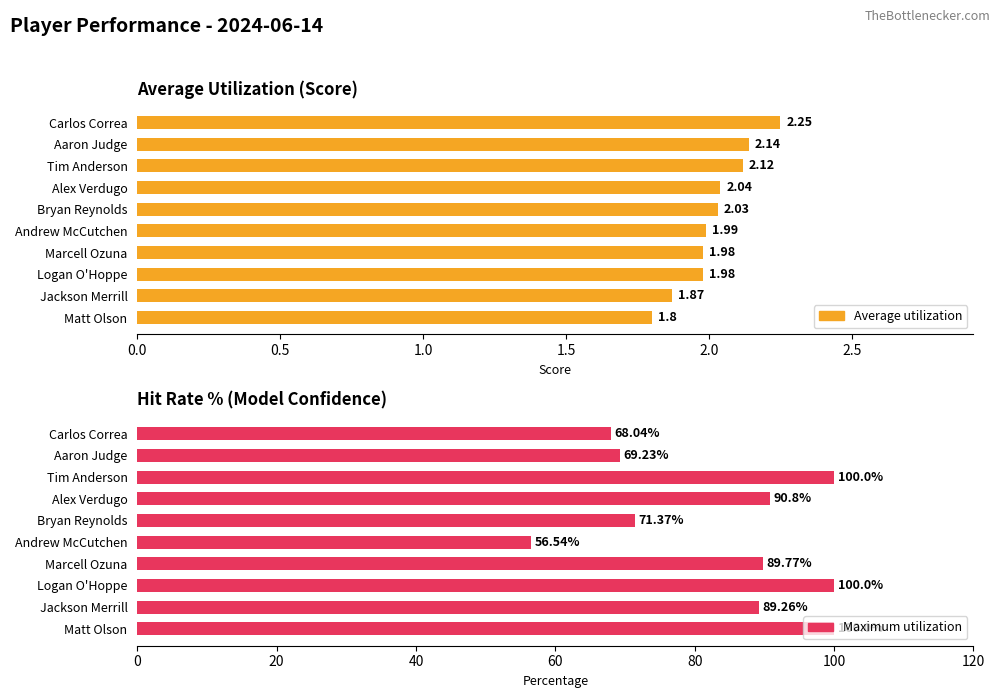

What is the spread (max minus min) of values at Logan O'Hoppe?

98.0